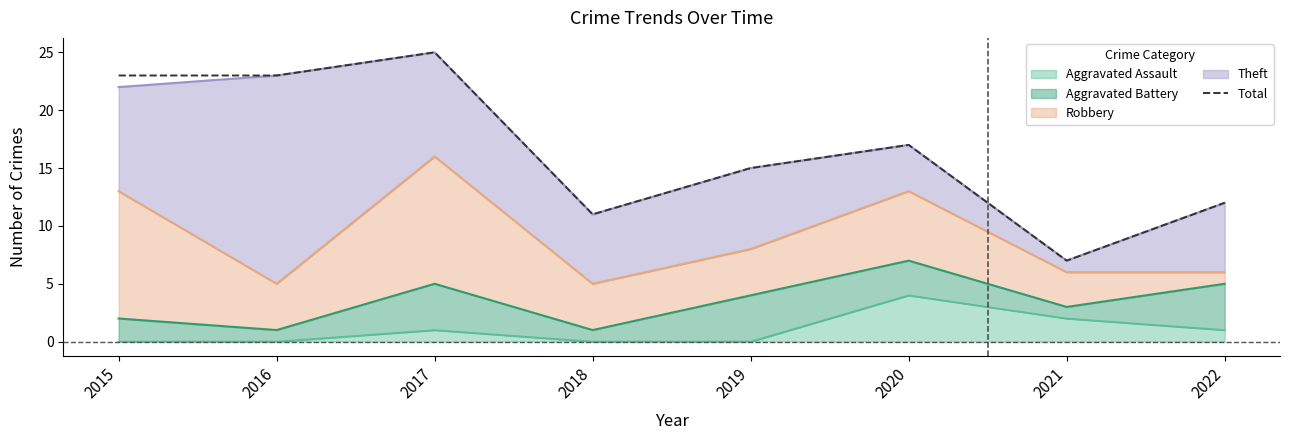

Rank the categories by value from lowest to highest.

2021, 2018, 2022, 2019, 2020, 2015, 2016, 2017